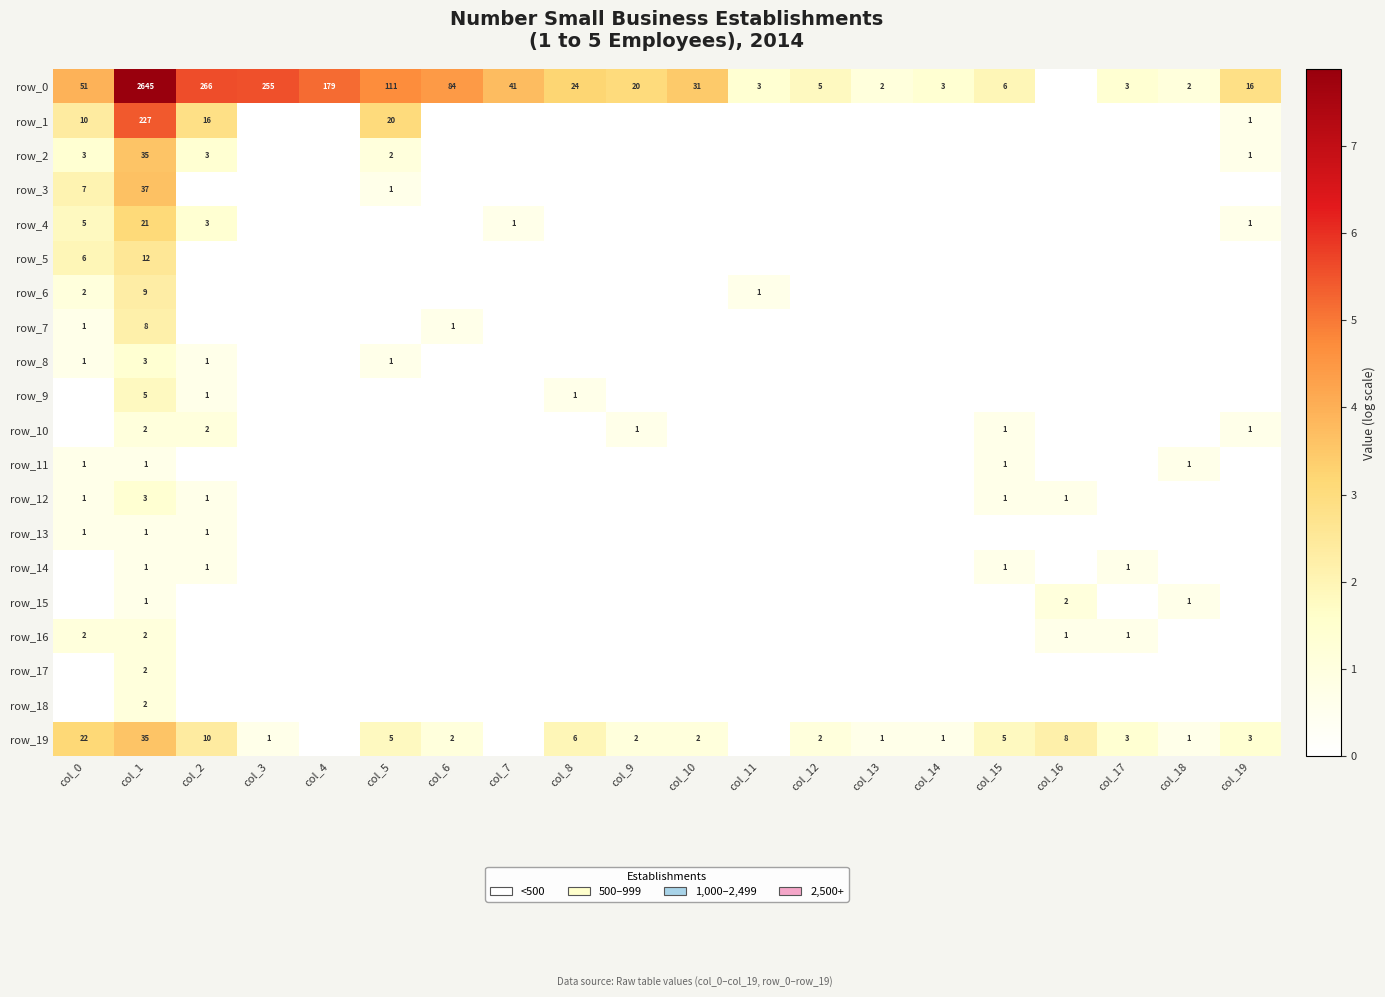

Is the value of row_9 at col_1 greater than the value of row_19 at col_0?

No